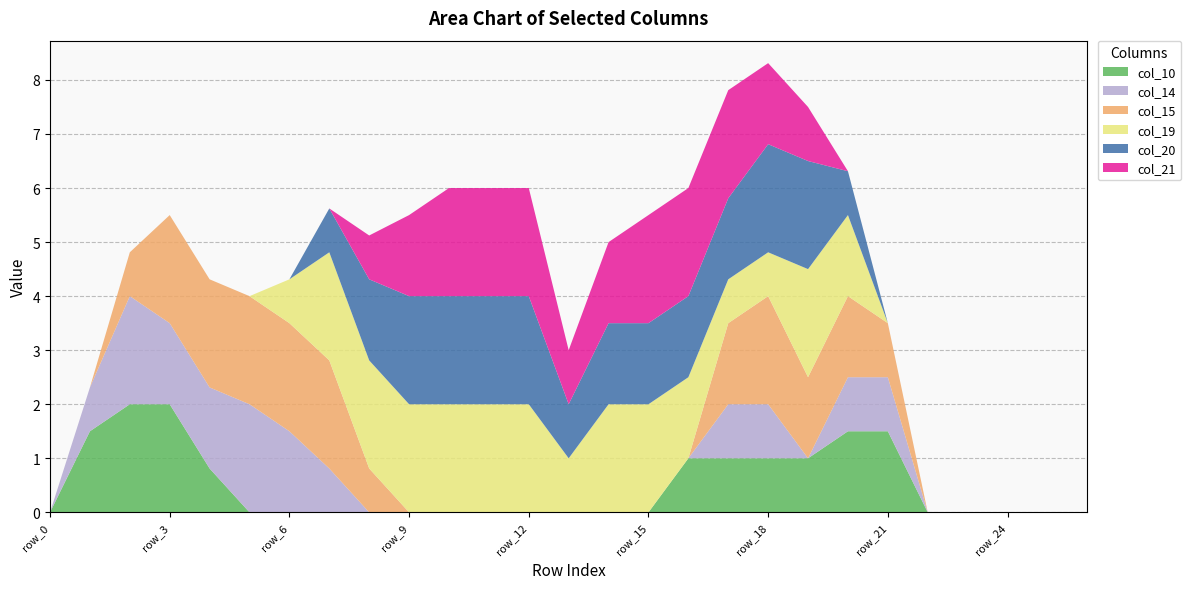

Reading left to right, transcribe all the data shown in this chart.

col_10: row_0=0.0	row_1=1.5	row_2=2.0	row_3=2.0	row_4=0.8	row_5=0.0	row_6=0.0	row_7=0.0	row_8=0.0	row_9=0.0	row_10=0.0	row_11=0.0	row_12=0.0	row_13=0.0	row_14=0.0	row_15=0.0	row_16=1.0	row_17=1.0	row_18=1.0	row_19=1.0	row_20=1.5	row_21=1.5	row_22=0.0	row_23=0.0	row_24=0.0	row_25=0.0	row_26=0.0
col_14: row_0=0.0	row_1=0.8	row_2=2.0	row_3=1.5	row_4=1.5	row_5=2.0	row_6=1.5	row_7=0.8	row_8=0.0	row_9=0.0	row_10=0.0	row_11=0.0	row_12=0.0	row_13=0.0	row_14=0.0	row_15=0.0	row_16=0.0	row_17=1.0	row_18=1.0	row_19=0.0	row_20=1.0	row_21=1.0	row_22=0.0	row_23=0.0	row_24=0.0	row_25=0.0	row_26=0.0
col_15: row_0=0.0	row_1=0.0	row_2=0.8	row_3=2.0	row_4=2.0	row_5=2.0	row_6=2.0	row_7=2.0	row_8=0.8	row_9=0.0	row_10=0.0	row_11=0.0	row_12=0.0	row_13=0.0	row_14=0.0	row_15=0.0	row_16=0.0	row_17=1.5	row_18=2.0	row_19=1.5	row_20=1.5	row_21=1.0	row_22=0.0	row_23=0.0	row_24=0.0	row_25=0.0	row_26=0.0
col_19: row_0=0.0	row_1=0.0	row_2=0.0	row_3=0.0	row_4=0.0	row_5=0.0	row_6=0.8	row_7=2.0	row_8=2.0	row_9=2.0	row_10=2.0	row_11=2.0	row_12=2.0	row_13=1.0	row_14=2.0	row_15=2.0	row_16=1.5	row_17=0.8	row_18=0.8	row_19=2.0	row_20=1.5	row_21=0.0	row_22=0.0	row_23=0.0	row_24=0.0	row_25=0.0	row_26=0.0
col_20: row_0=0.0	row_1=0.0	row_2=0.0	row_3=0.0	row_4=0.0	row_5=0.0	row_6=0.0	row_7=0.8	row_8=1.5	row_9=2.0	row_10=2.0	row_11=2.0	row_12=2.0	row_13=1.0	row_14=1.5	row_15=1.5	row_16=1.5	row_17=1.5	row_18=2.0	row_19=2.0	row_20=0.8	row_21=0.0	row_22=0.0	row_23=0.0	row_24=0.0	row_25=0.0	row_26=0.0
col_21: row_0=0.0	row_1=0.0	row_2=0.0	row_3=0.0	row_4=0.0	row_5=0.0	row_6=0.0	row_7=0.0	row_8=0.8	row_9=1.5	row_10=2.0	row_11=2.0	row_12=2.0	row_13=1.0	row_14=1.5	row_15=2.0	row_16=2.0	row_17=2.0	row_18=1.5	row_19=1.0	row_20=0.0	row_21=0.0	row_22=0.0	row_23=0.0	row_24=0.0	row_25=0.0	row_26=0.0